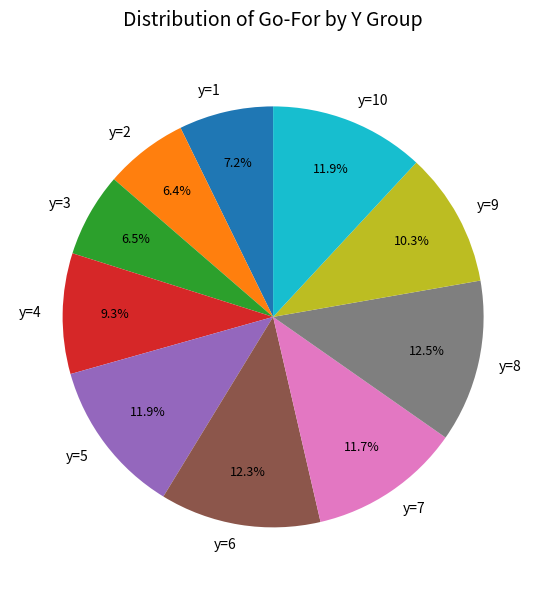

Combined, do y=3 and y=5 account for over 50%?

No